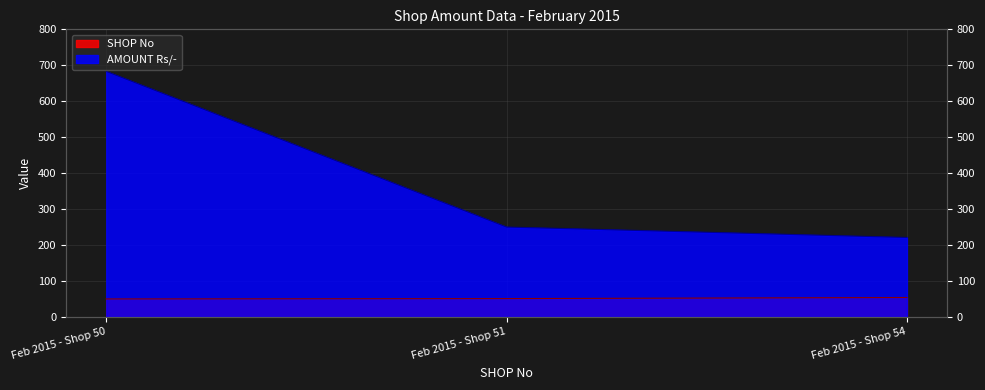

List the labels in order of AMOUNT Rs/- value, largest first.

Feb 2015 - Shop 50, Feb 2015 - Shop 51, Feb 2015 - Shop 54